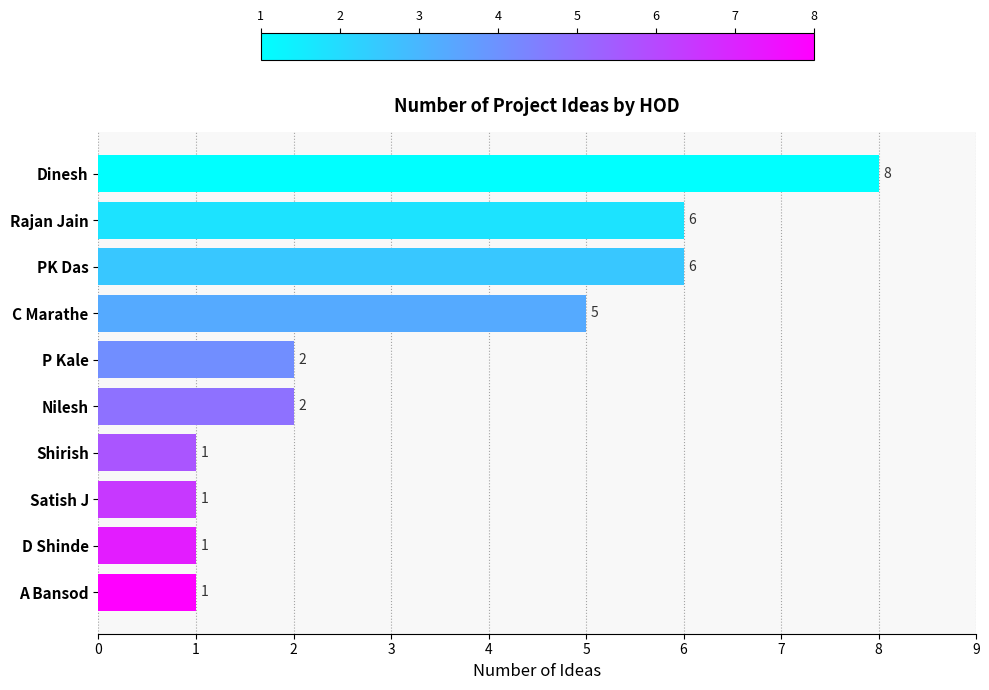

True or false: the data shows 1 at Satish J.

True